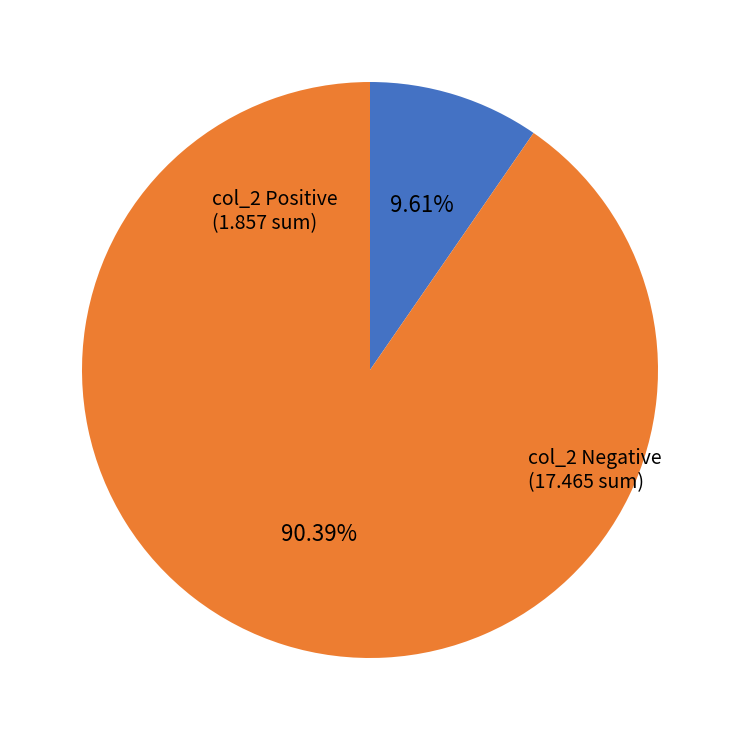

Count the number of slices in the pie.

2